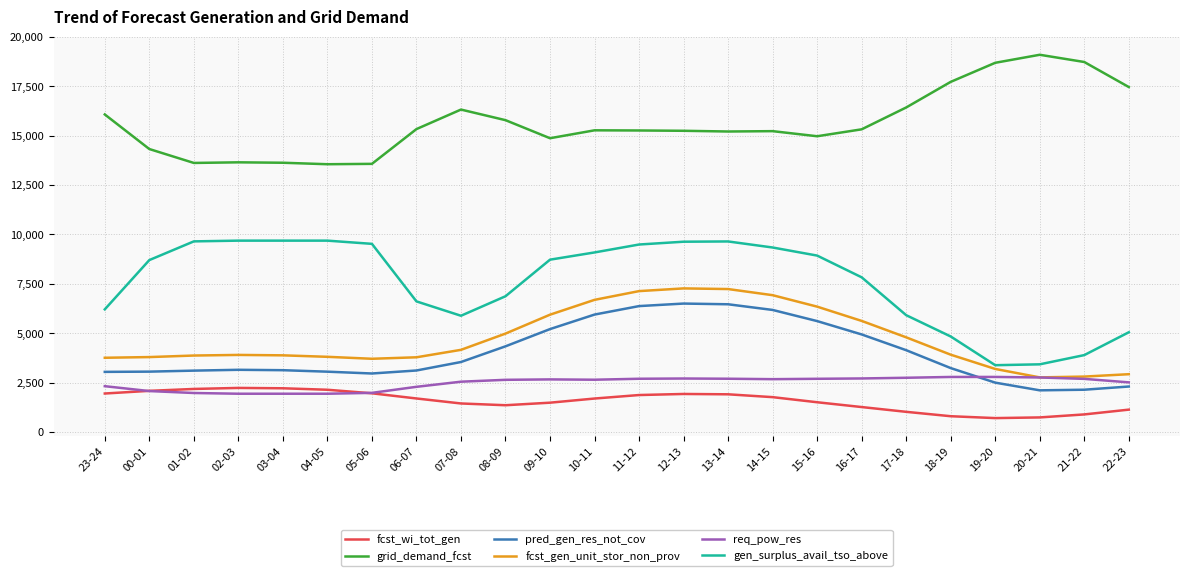

What position from the right is 09-10?

14